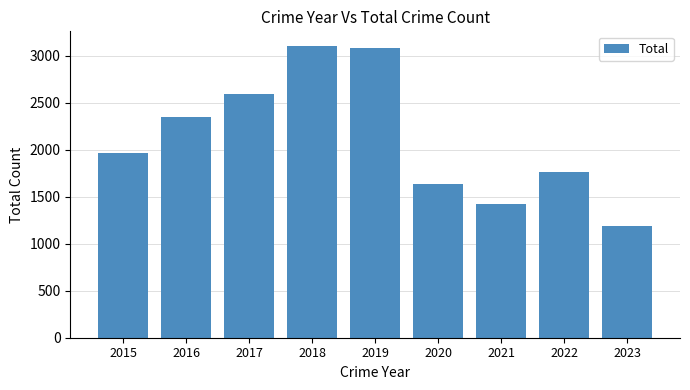

Reading left to right, transcribe all the data shown in this chart.

2015=1968	2016=2352	2017=2592	2018=3105	2019=3080	2020=1634	2021=1422	2022=1760	2023=1187